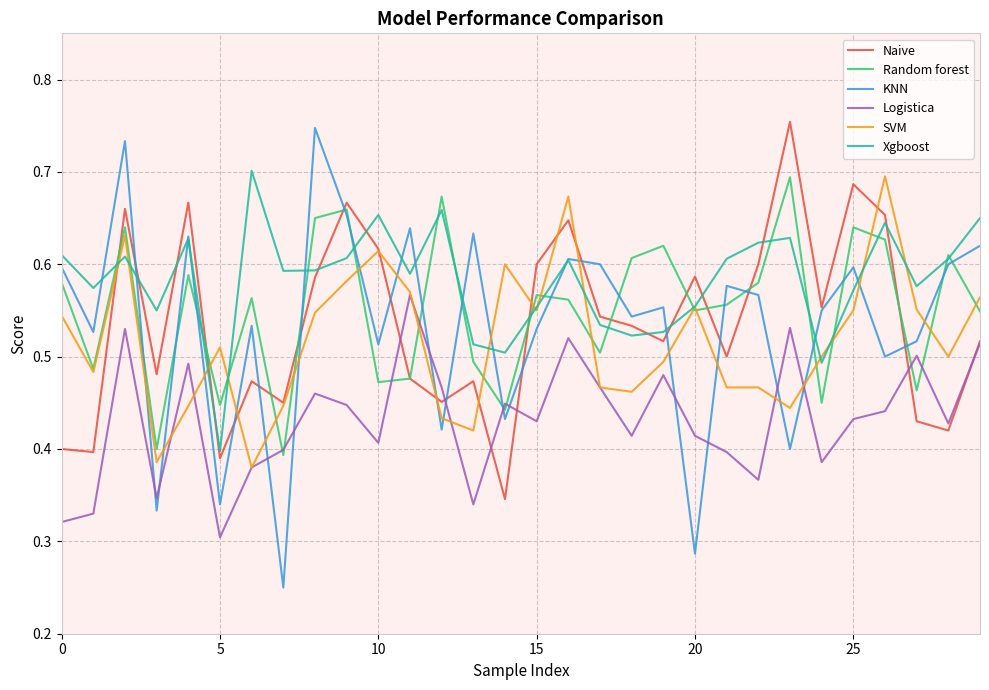

True or false: KNN has more than 1 interior local peaks.

True